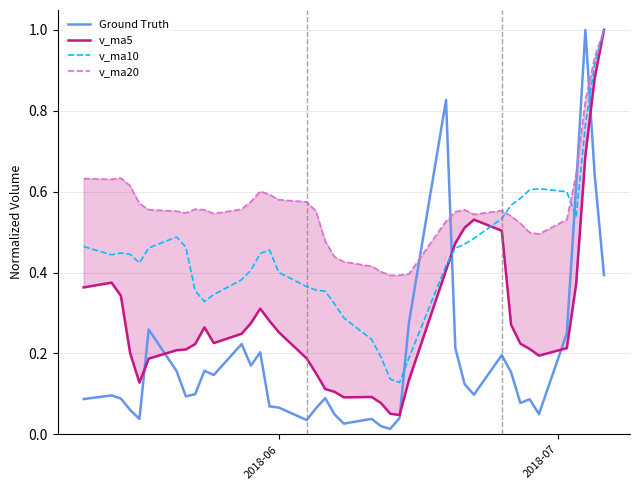

What is the highest value of the v_ma10 series?

1.0